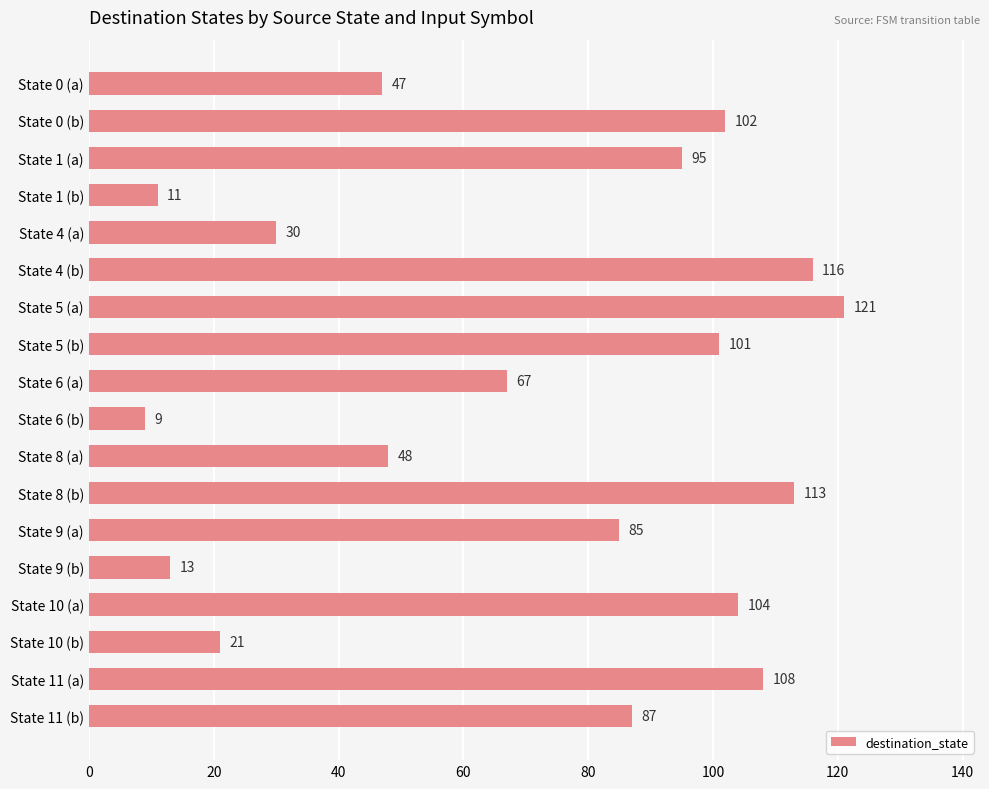

Read the value at State 9 (a), to the nearest 5.

85